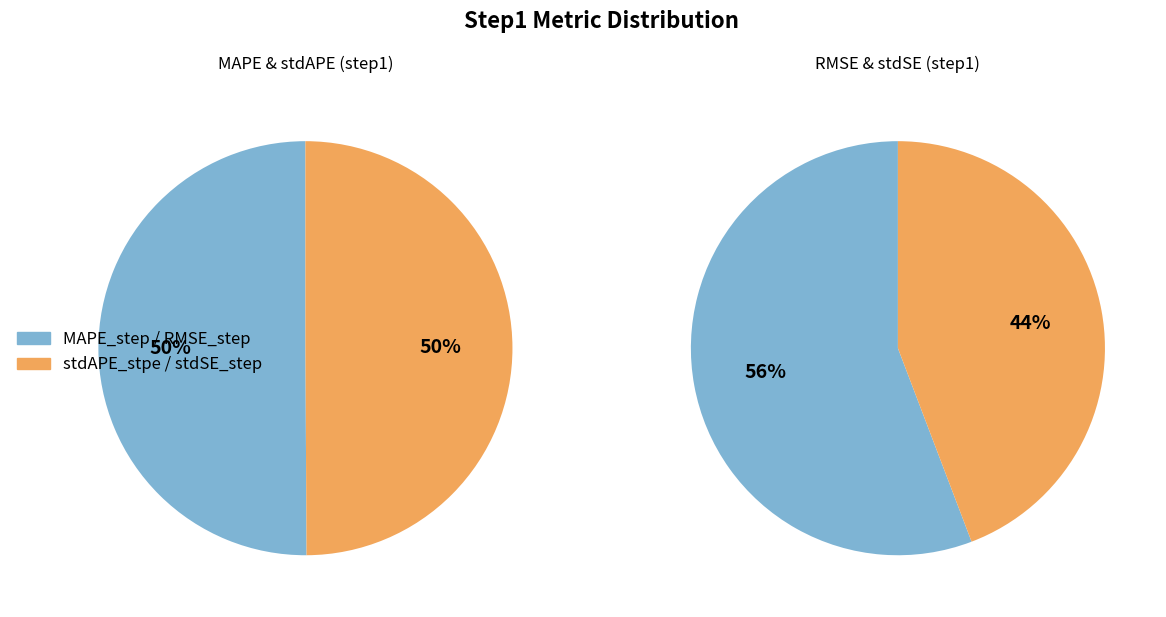

Rank the categories by value from highest to lowest.

RMSE_step, stdSE_step, MAPE_step, stdAPE_stpe